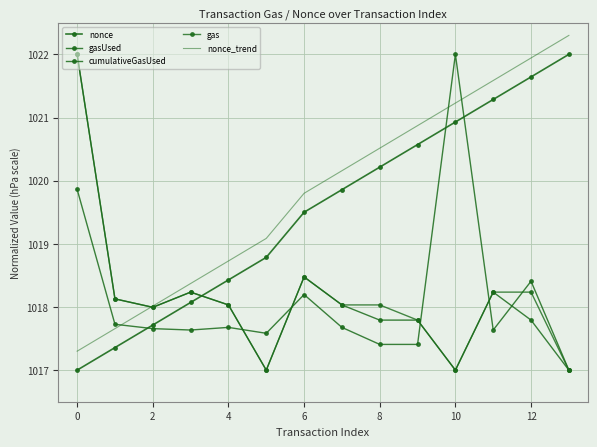

Count the number of data series in this chart.

5